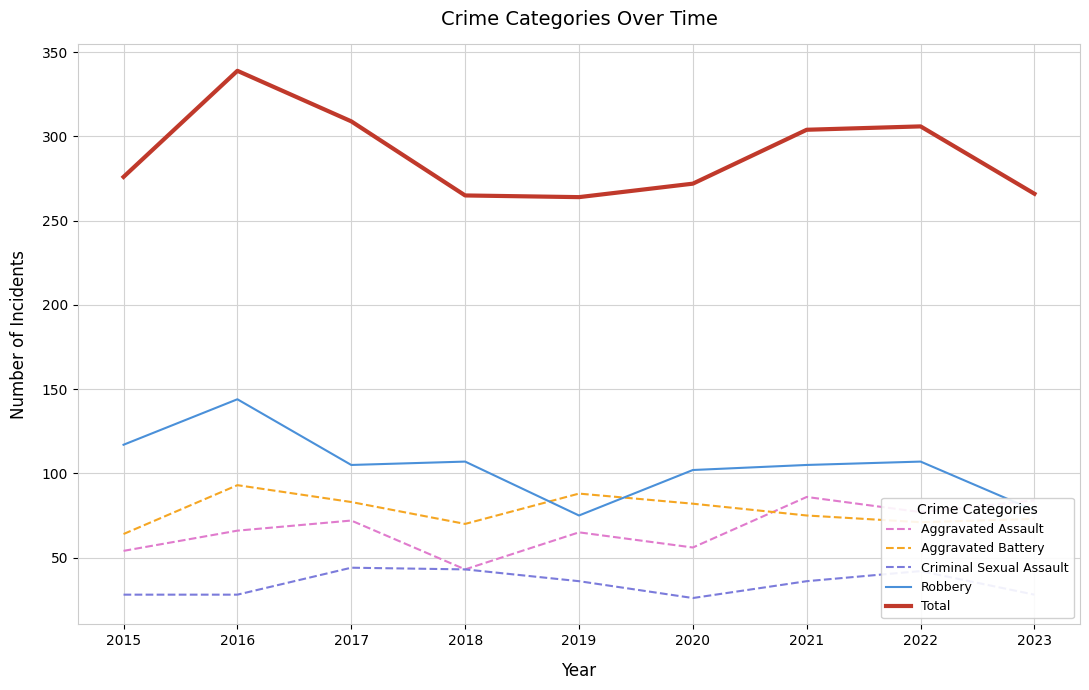

At which label does Aggravated Battery first exceed 75?

2016